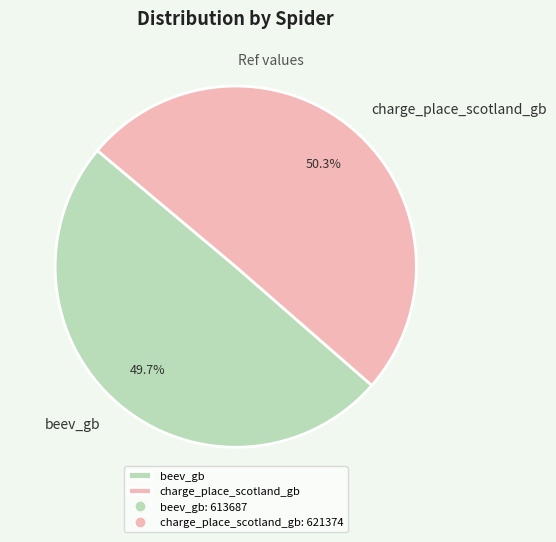

Does beev_gb account for over 50% of the chart?

No